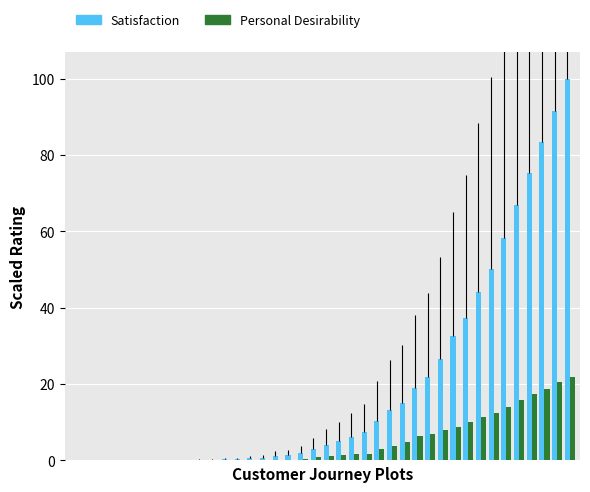

Does the chart contain stacked bars?

No